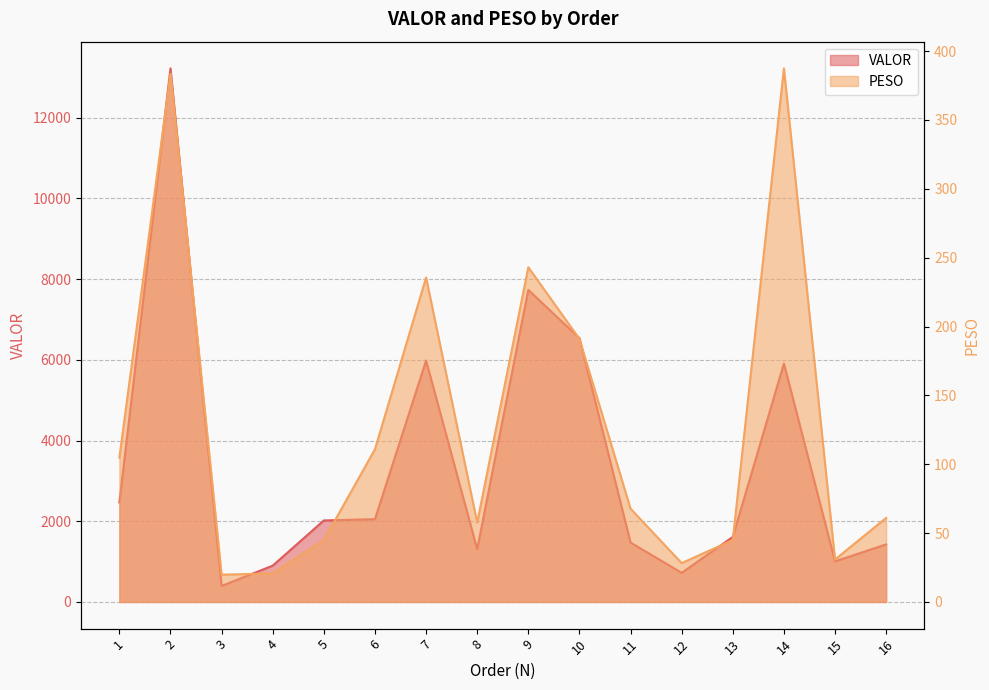

Which label corresponds to the smallest value in the chart?

3